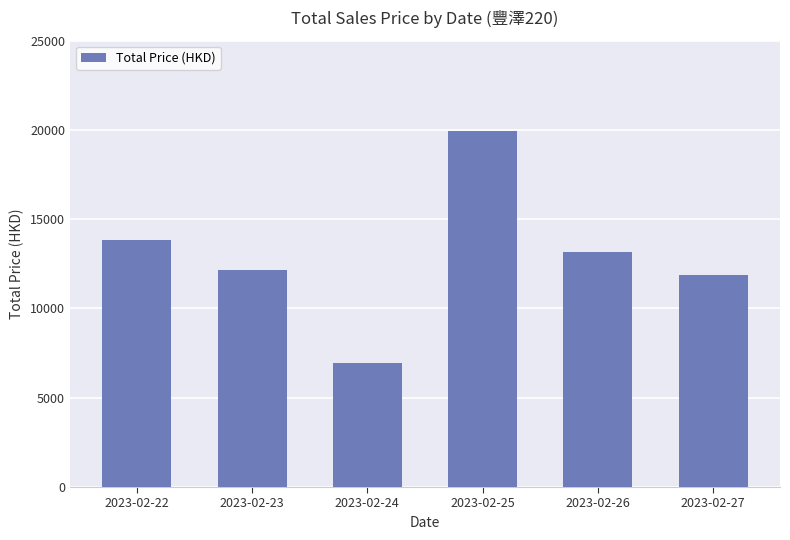

List the labels in order of value, largest first.

2023-02-25, 2023-02-22, 2023-02-26, 2023-02-23, 2023-02-27, 2023-02-24